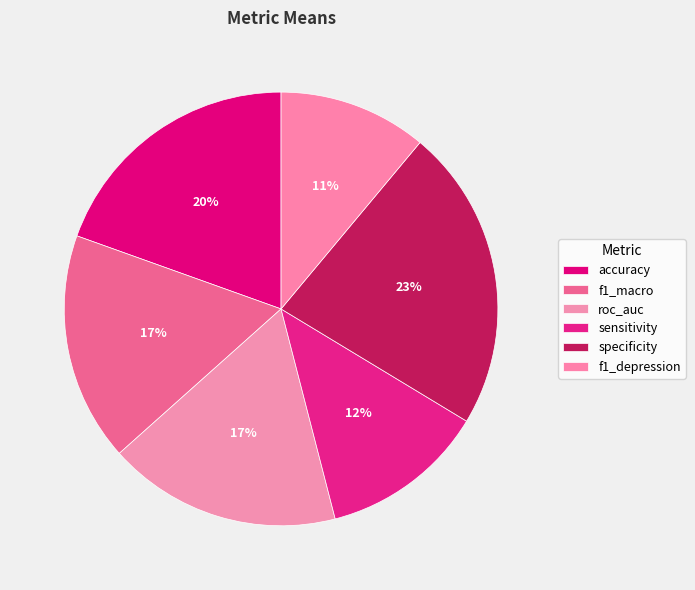

To the nearest percent, what is the difference between the largest and smallest slice percentages?

12%